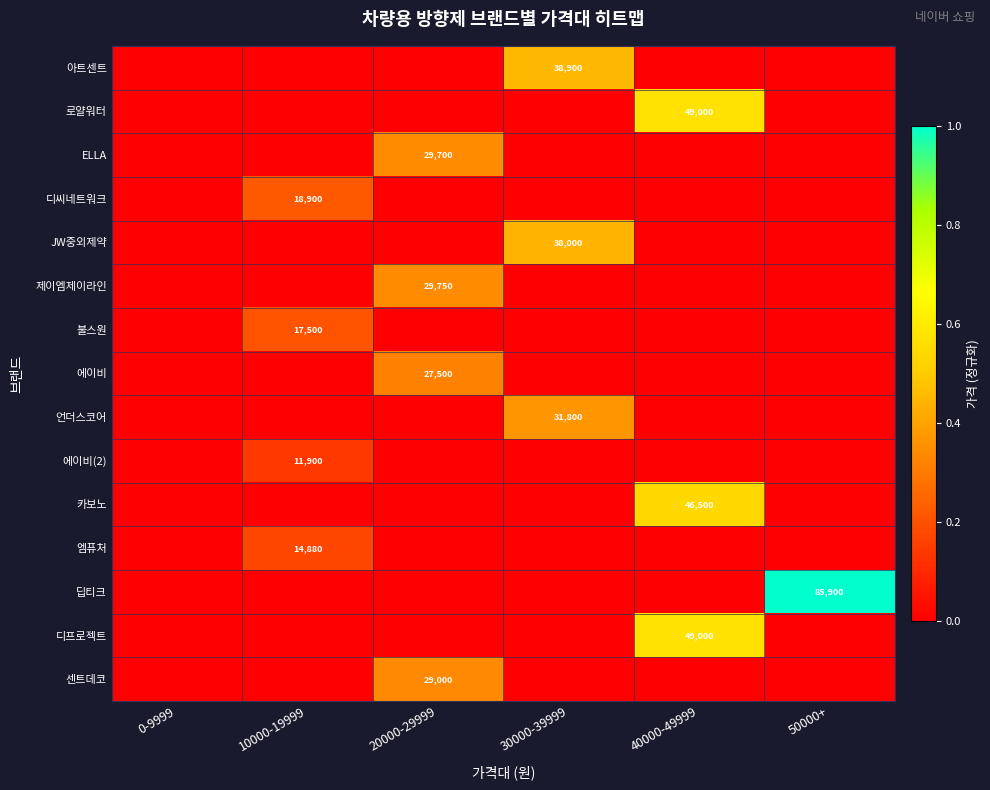

Rank the series at 30000-39999 from lowest to highest value.

로얄워터, ELLA, 디씨네트워크, 제이엠제이라인, 불스원, 에이비, 에이비(2), 카보노, 엠퓨처, 딥티크, 디프로젝트, 센트데코, 언더스코어, JW중외제약, 아트센트